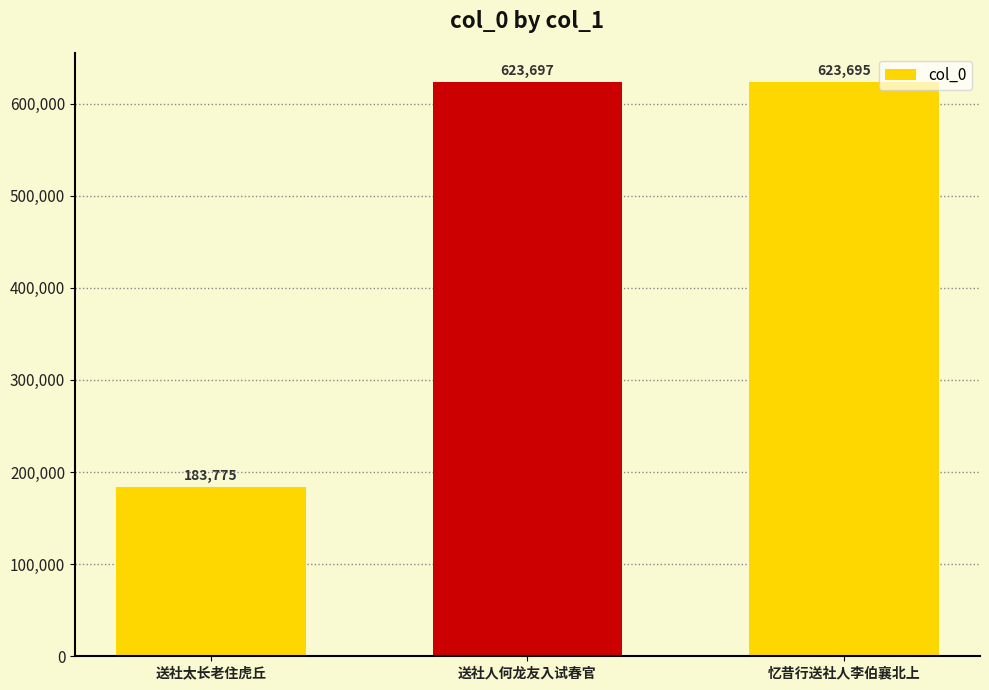

What is the minimum value shown in the chart?

183775